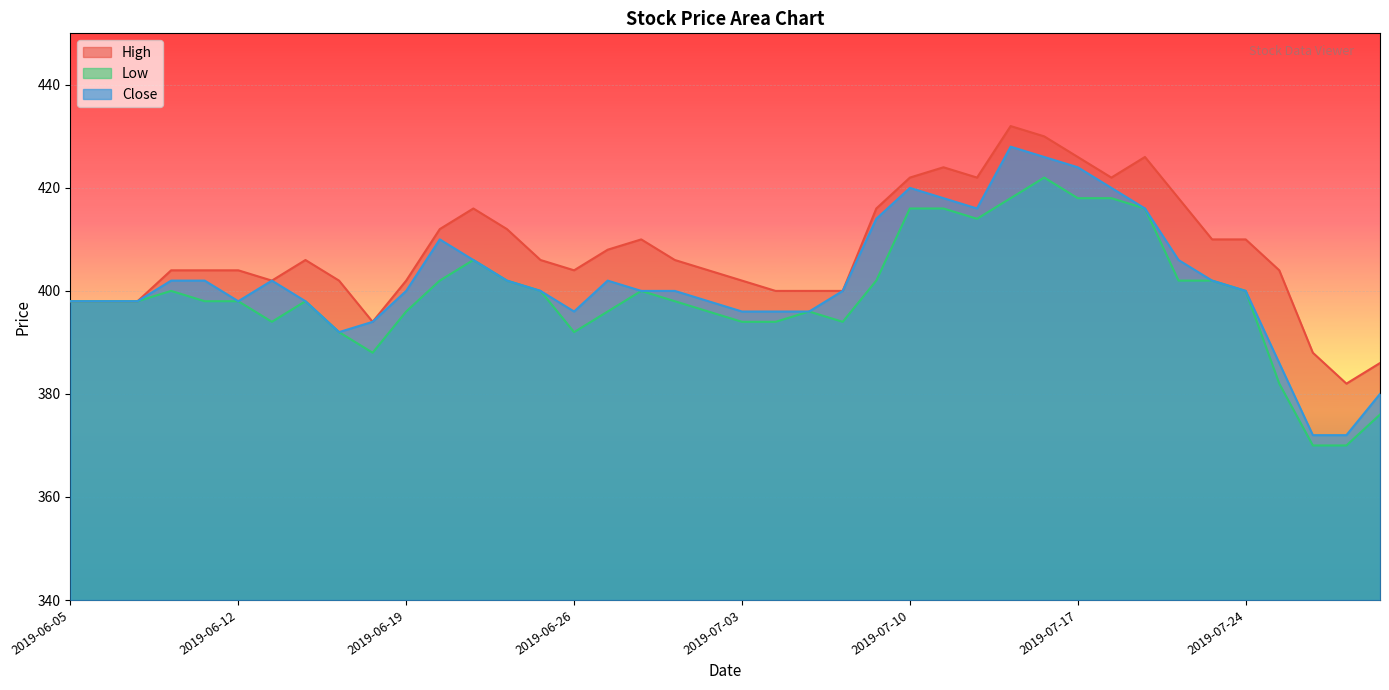

What are all the series names shown in the legend?

High, Low, Close